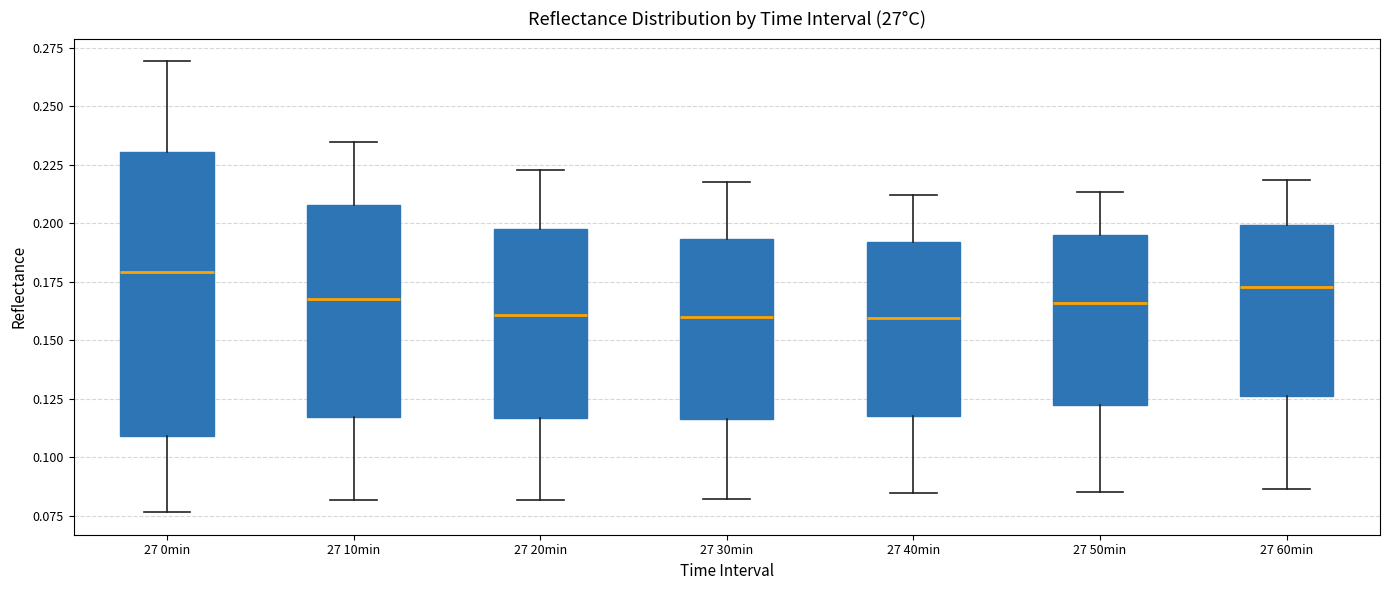

Comparing the boxes themselves (not the whiskers), which one is the tallest?

27 0min